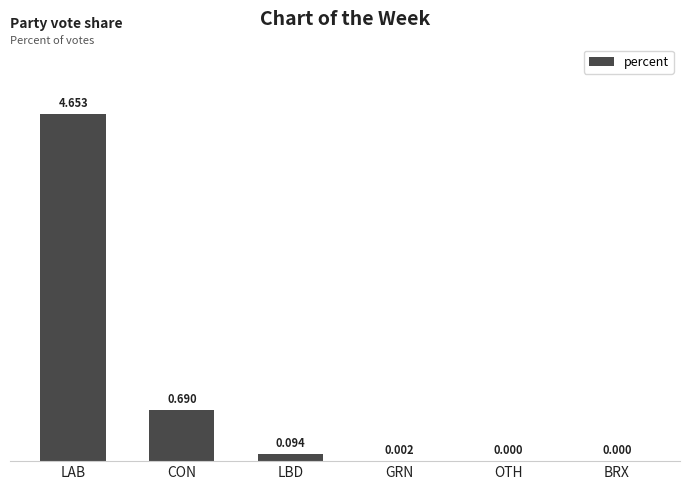

Between LAB and LBD, which is larger?

LAB